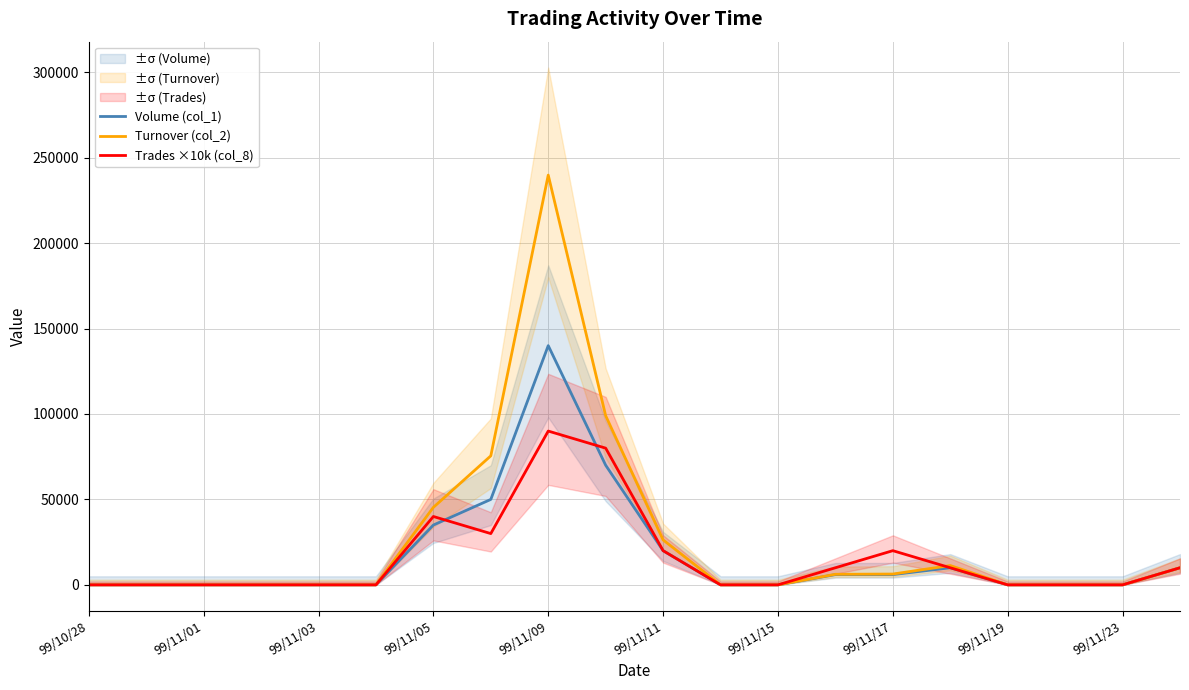

What are all the series names shown in the legend?

Volume (col_1), Turnover (col_2), Trades ×10k (col_8)